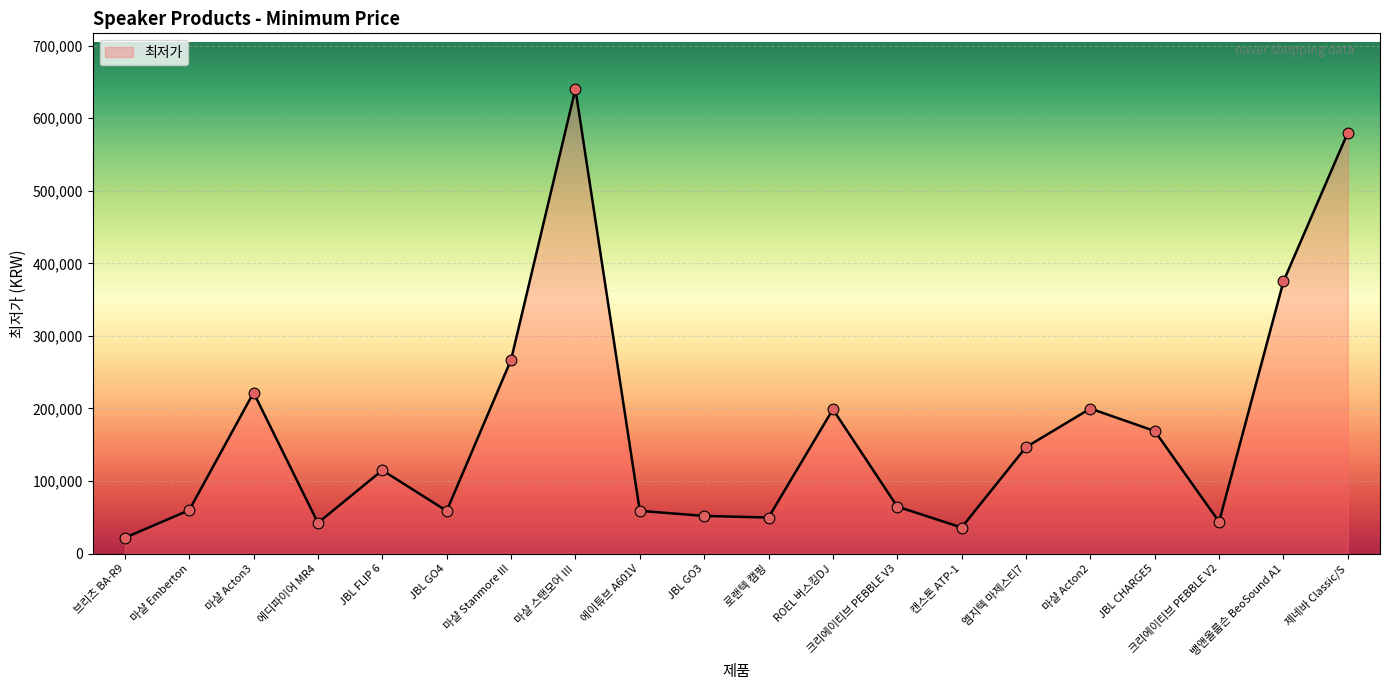

Approximately how many times larger is the value at 마샬 Stanmore III compared to 캔스톤 ATP-1?

7.4